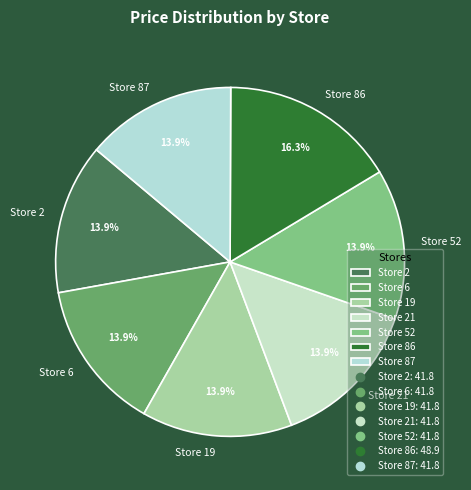

To the nearest percent, what percentage of the pie is Store 52?

14%